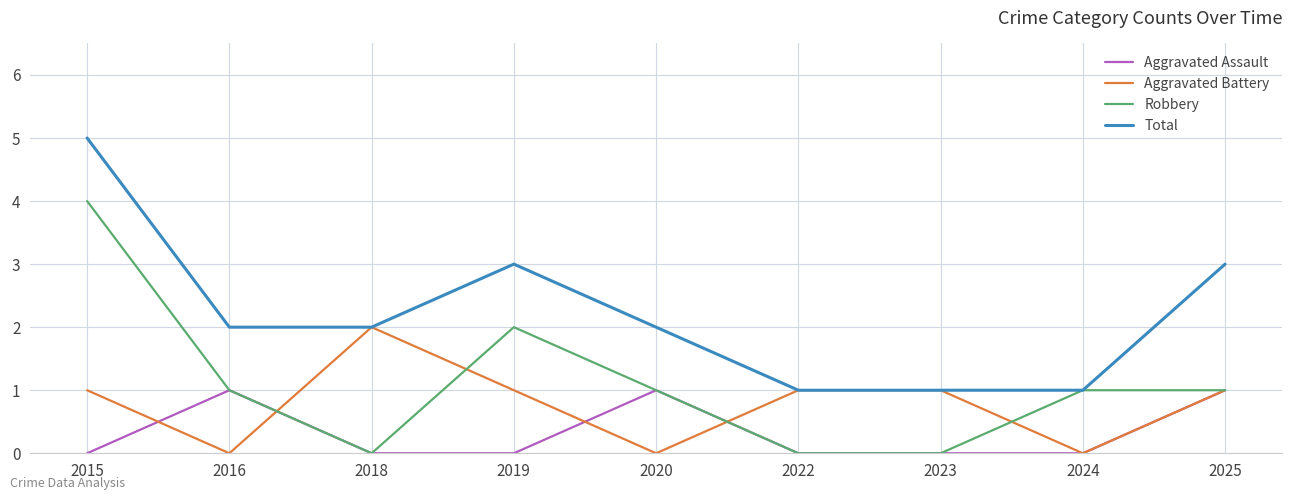

Which series changed the most between 2019 and 2024?

Total